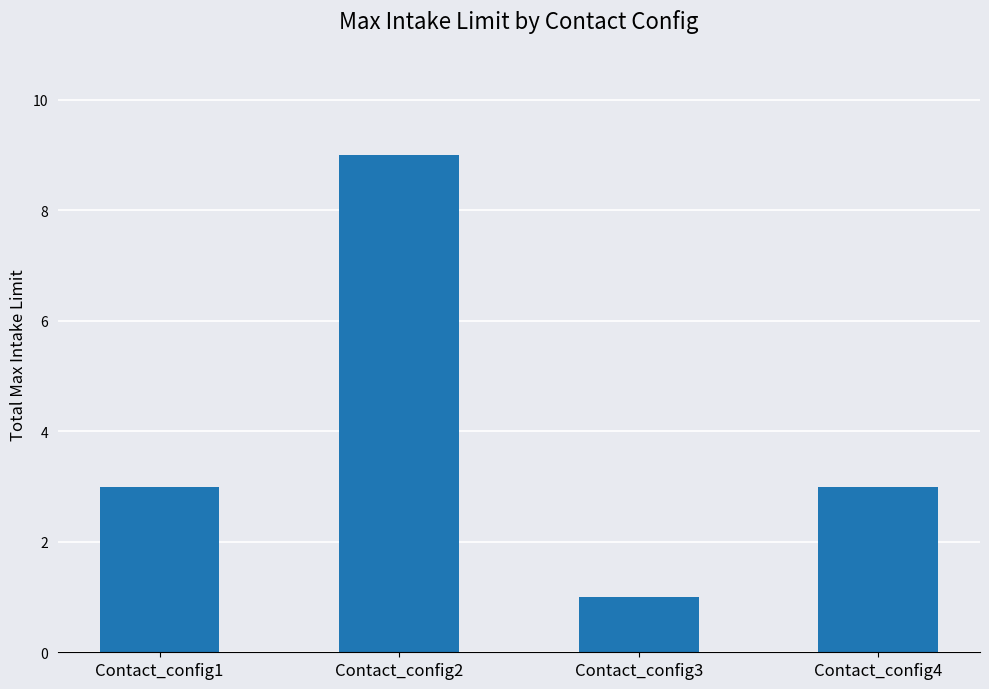

The value at Contact_config3 is 2. True or false?

False